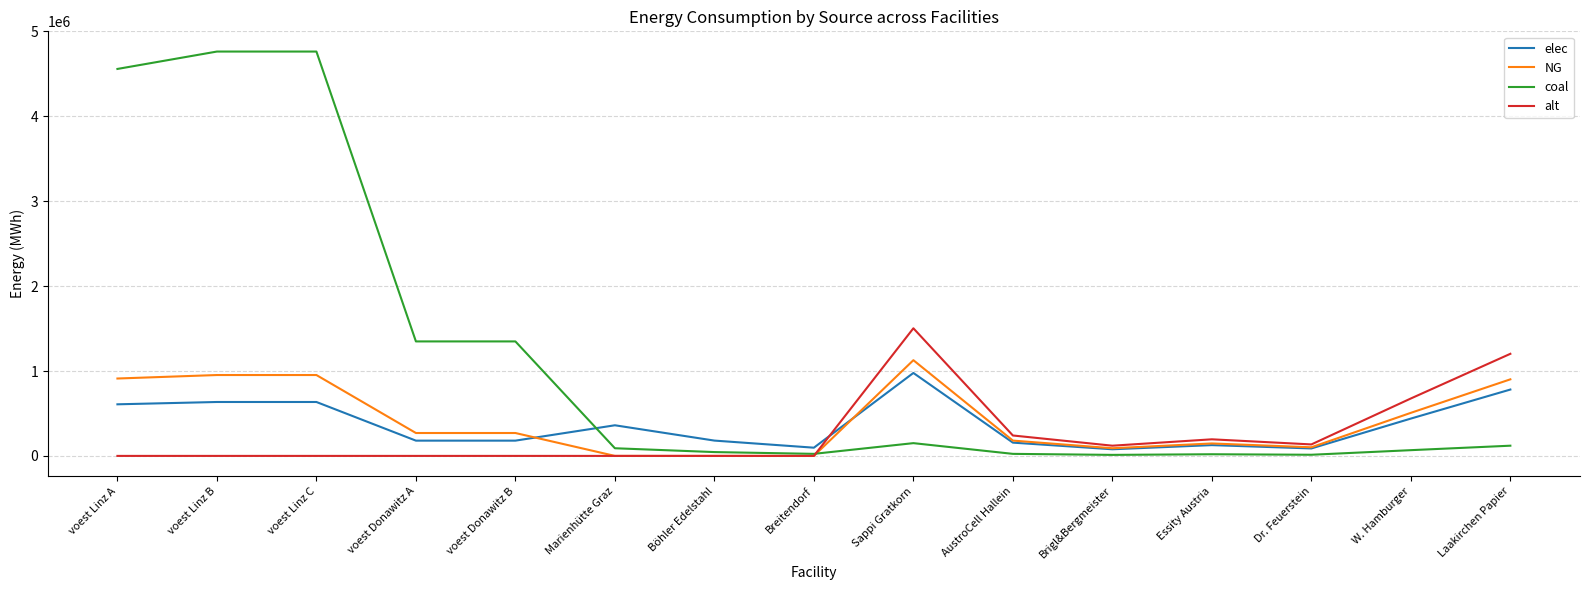

What is the total value across all series at Marienhütte Graz?

451000.0